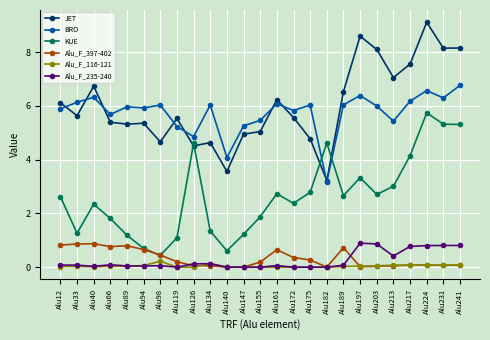

Between Alu66 and Alu231, which series saw the biggest shift?

KUE